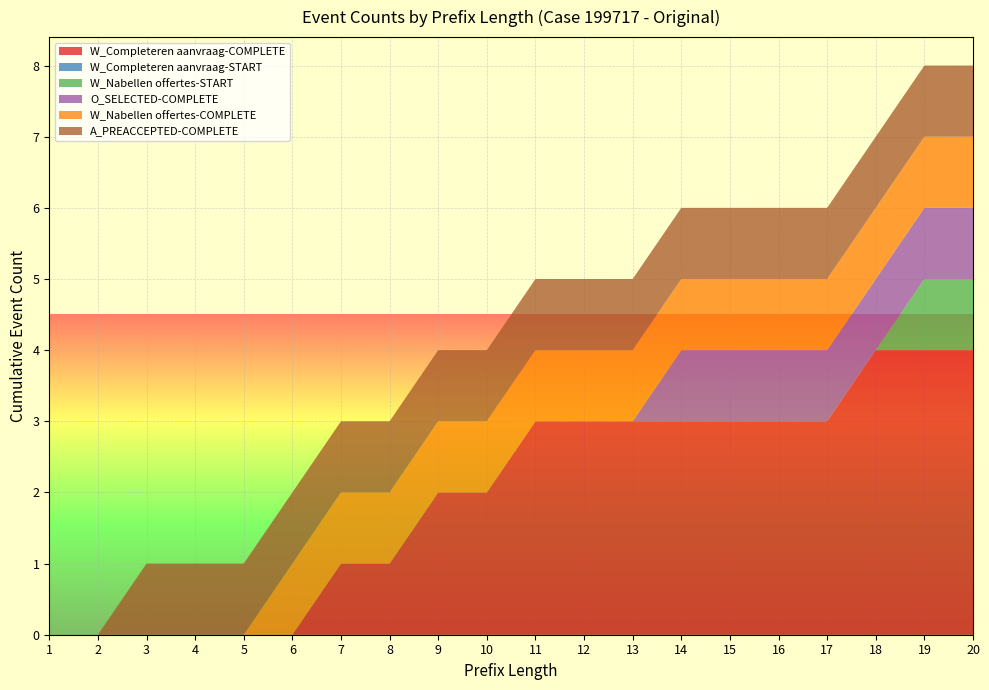

Reading right to left, extract all data points from this chart.

W_Completeren aanvraag-COMPLETE: 20=4	19=4	18=4	17=3	16=3	15=3	14=3	13=3	12=3	11=3	10=2	9=2	8=1	7=1	6=0	5=0	4=0	3=0	2=0	1=0
W_Completeren aanvraag-START: 20=0	19=0	18=0	17=0	16=0	15=0	14=0	13=0	12=0	11=0	10=0	9=0	8=0	7=0	6=0	5=0	4=0	3=0	2=0	1=0
W_Nabellen offertes-START: 20=1	19=1	18=0	17=0	16=0	15=0	14=0	13=0	12=0	11=0	10=0	9=0	8=0	7=0	6=0	5=0	4=0	3=0	2=0	1=0
O_SELECTED-COMPLETE: 20=1	19=1	18=1	17=1	16=1	15=1	14=1	13=0	12=0	11=0	10=0	9=0	8=0	7=0	6=0	5=0	4=0	3=0	2=0	1=0
W_Nabellen offertes-COMPLETE: 20=1	19=1	18=1	17=1	16=1	15=1	14=1	13=1	12=1	11=1	10=1	9=1	8=1	7=1	6=1	5=0	4=0	3=0	2=0	1=0
A_PREACCEPTED-COMPLETE: 20=1	19=1	18=1	17=1	16=1	15=1	14=1	13=1	12=1	11=1	10=1	9=1	8=1	7=1	6=1	5=1	4=1	3=1	2=0	1=0